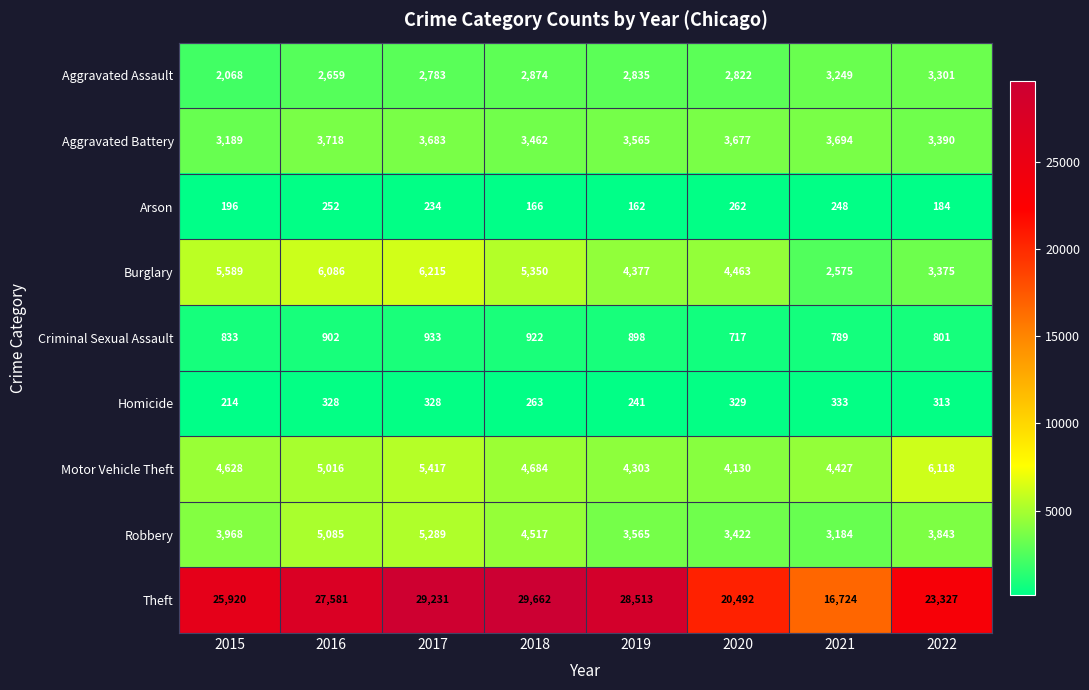

What is the difference between the maximum and second lowest values in the Homicide series?

92